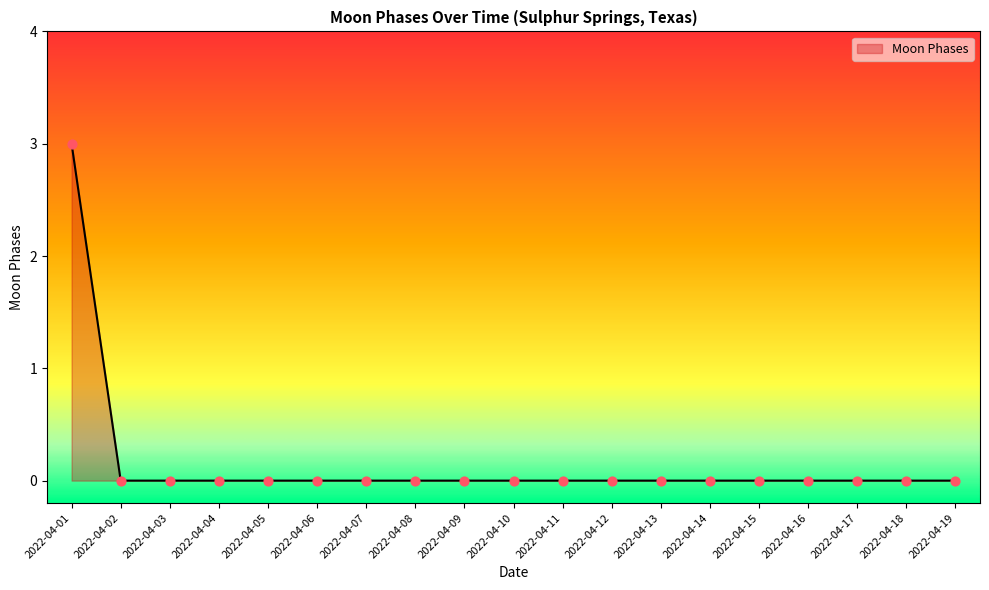

True or false: the data shows -2 at 2022-04-06.

False